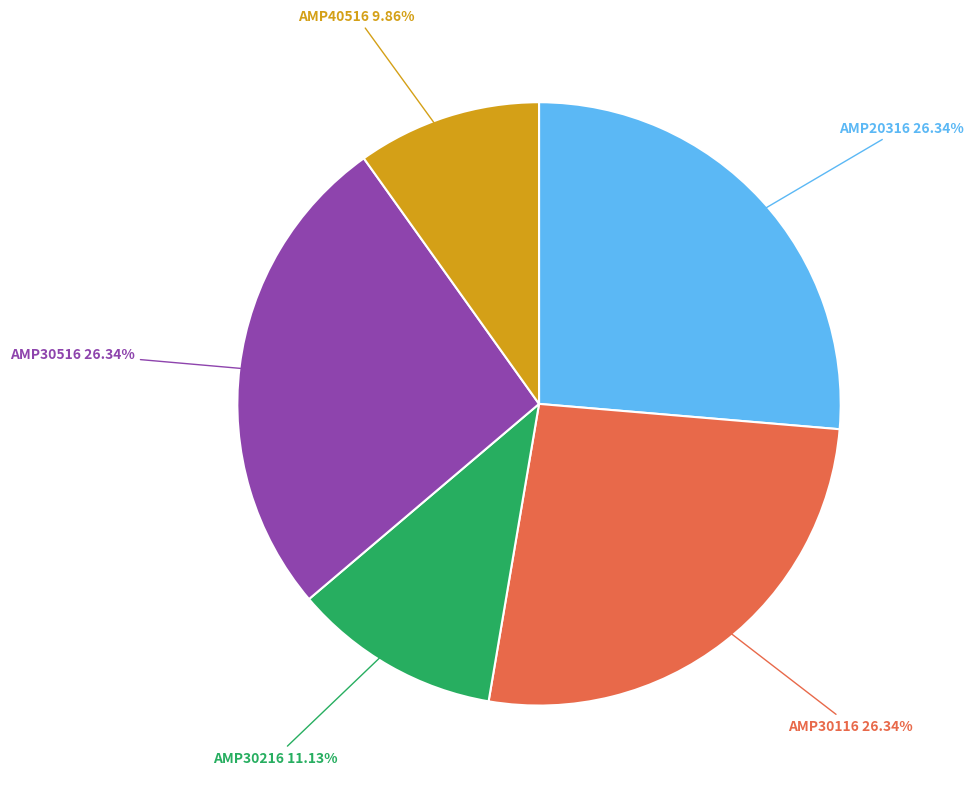

Combined, what portion of the pie is AMP30516 and AMP30116?

52.7%